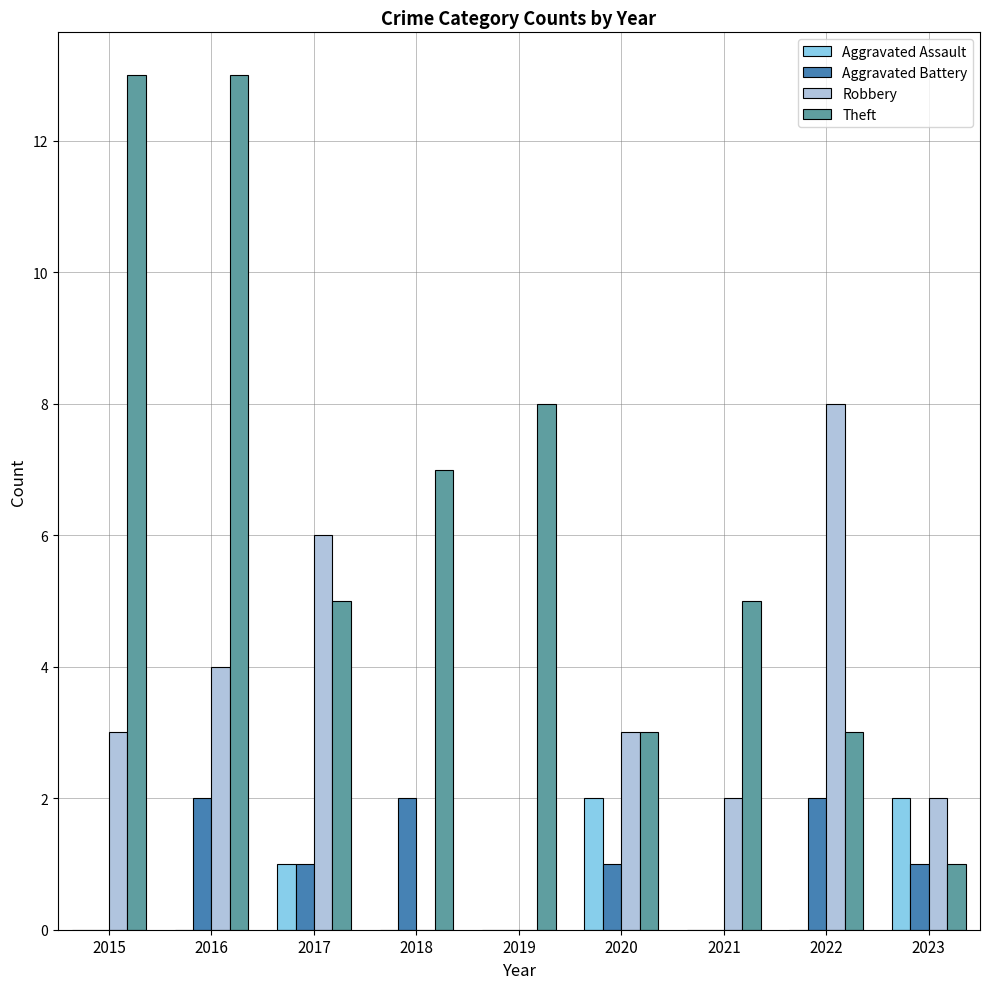

How many Aggravated Battery values are between 0 and 2?

9